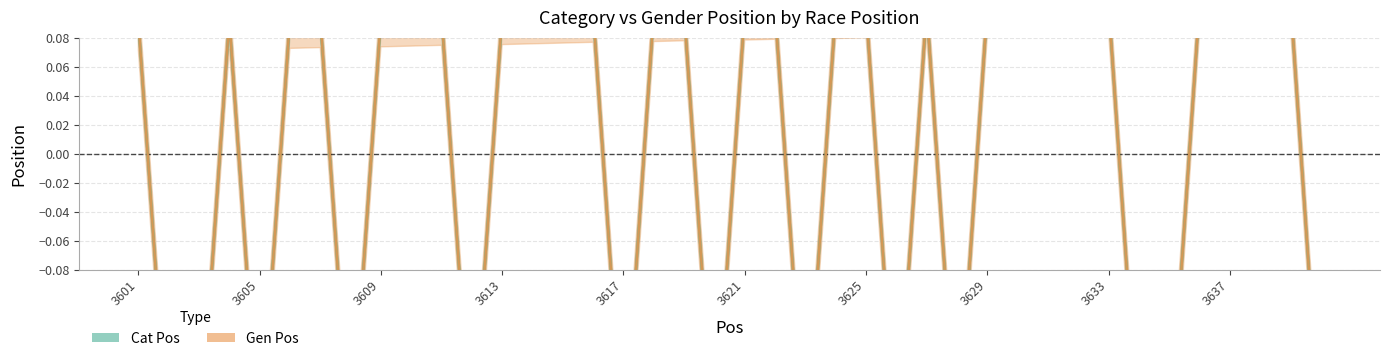

Rank the series at 3609 from highest to lowest value.

Cat Pos, Gen Pos